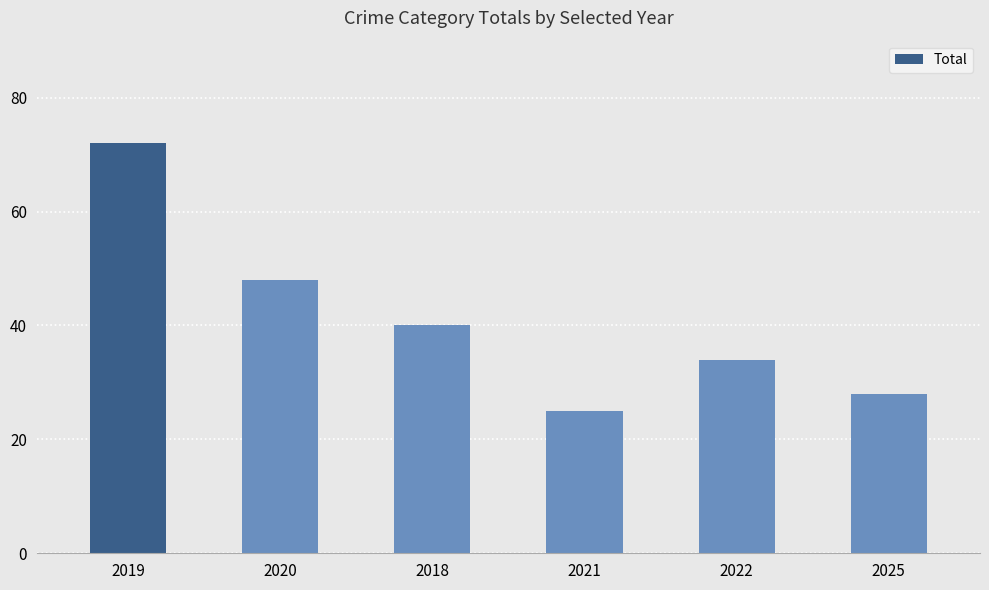

Reading right to left, list all the values displayed in this chart.

2025=28	2022=34	2021=25	2018=40	2020=48	2019=72